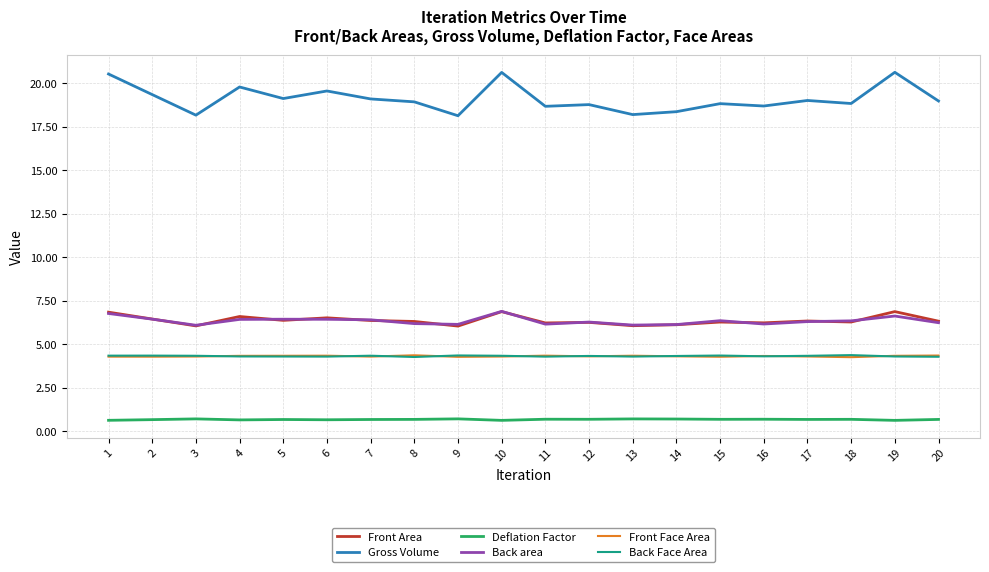

Is the value of Back area at 4 greater than the value of Front Face Area at 11?

Yes